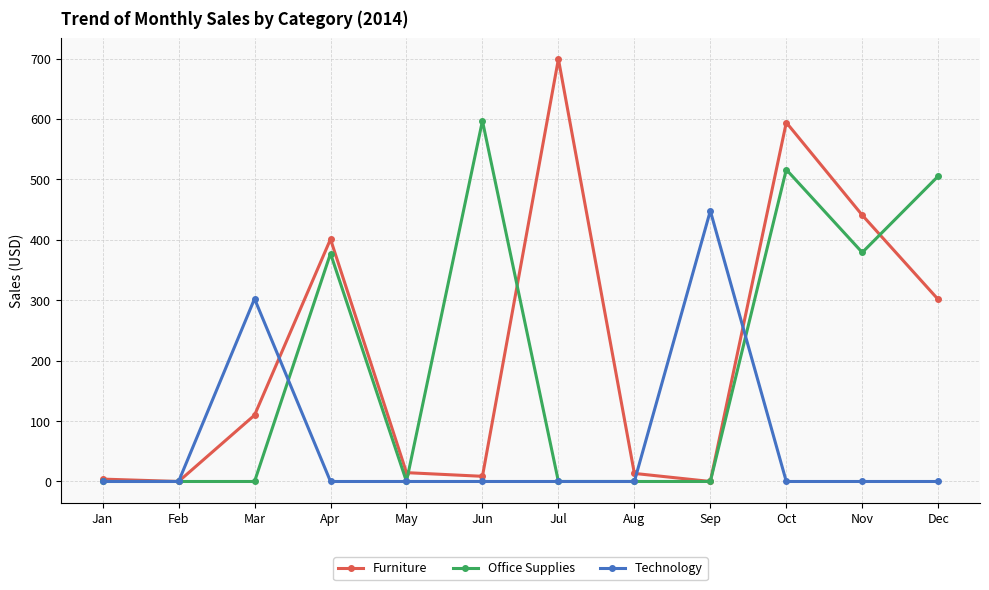

What is the approximate value of Furniture at Nov?

440.8